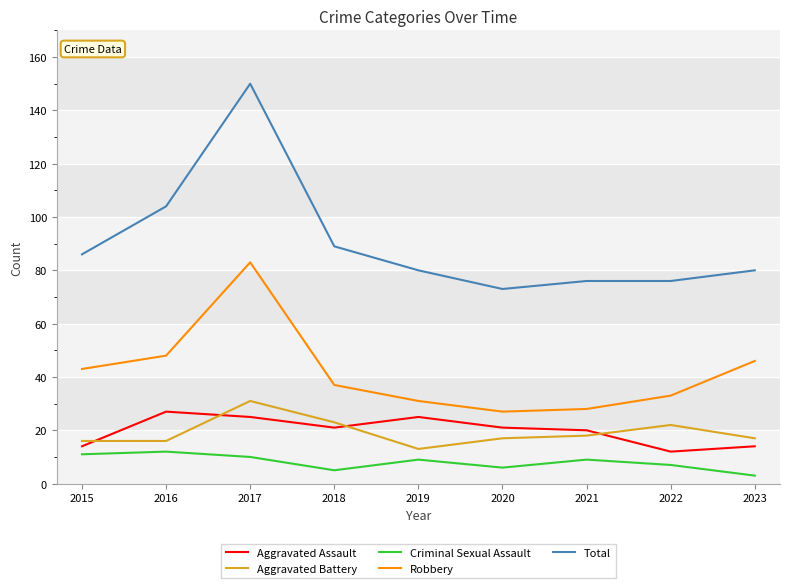

List the series in order of their peak value, highest first.

Total, Robbery, Aggravated Battery, Aggravated Assault, Criminal Sexual Assault